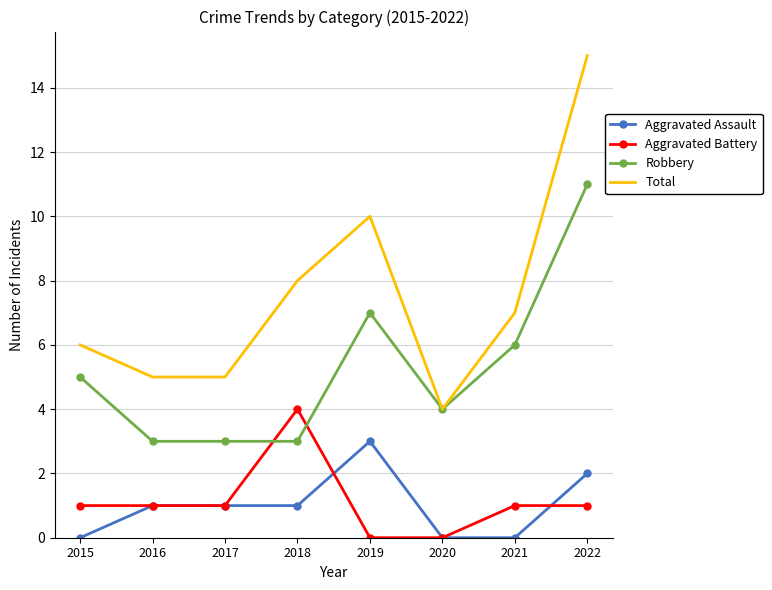

List the series in order of their peak value, highest first.

Total, Robbery, Aggravated Battery, Aggravated Assault